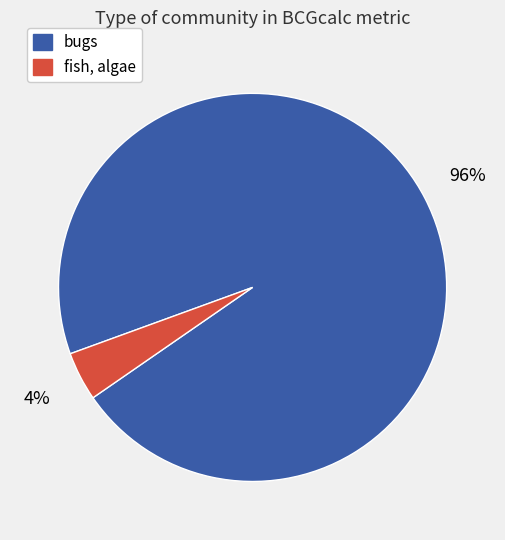

The bugs slice represents 96% of the pie. True or false?

True